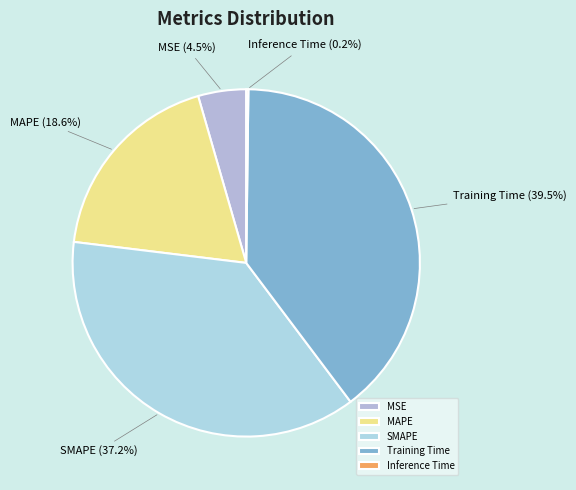

Which has a higher value, MSE or SMAPE?

SMAPE